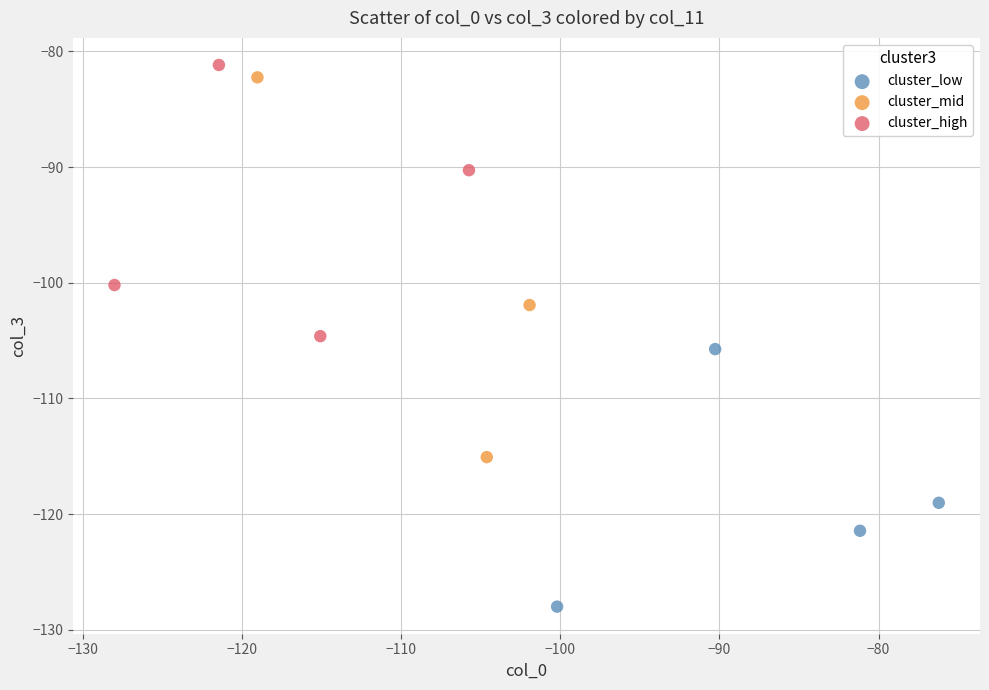

Which series has the widest spread of Y values?

cluster_mid